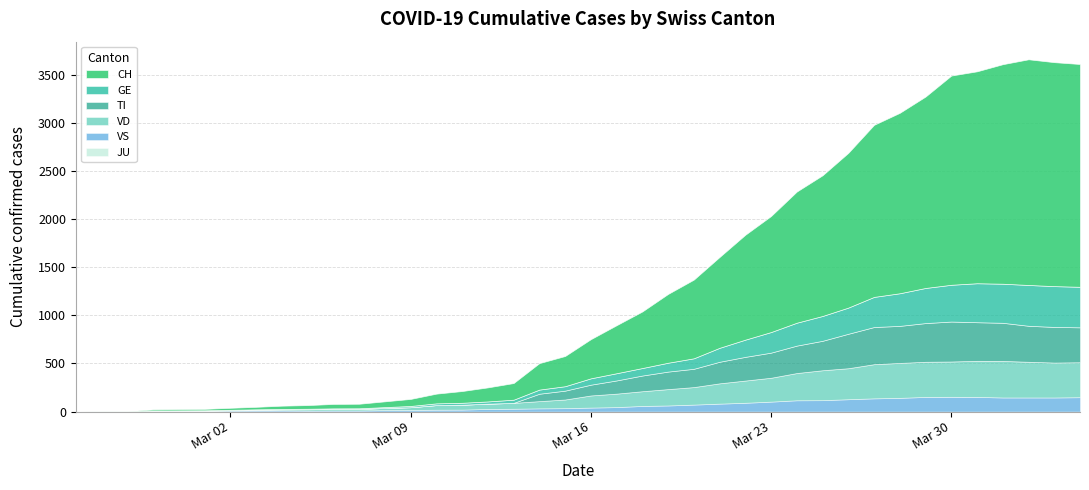

Does the chart have visible grid lines?

Yes